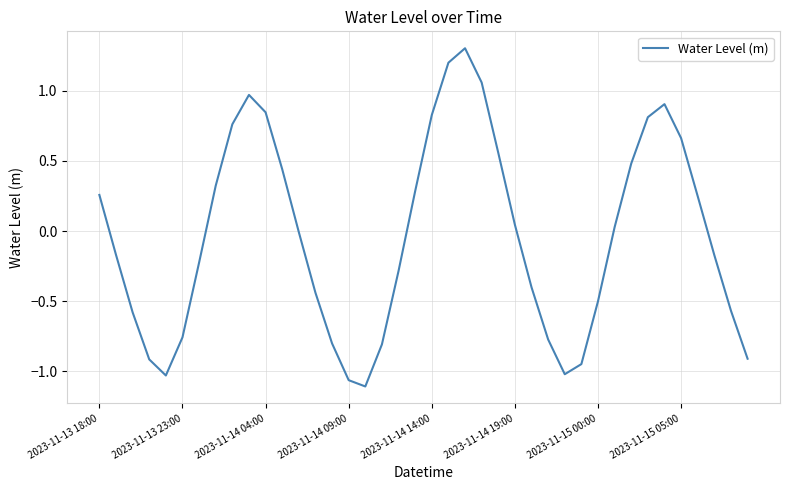

How many distinct data groups are displayed?

1